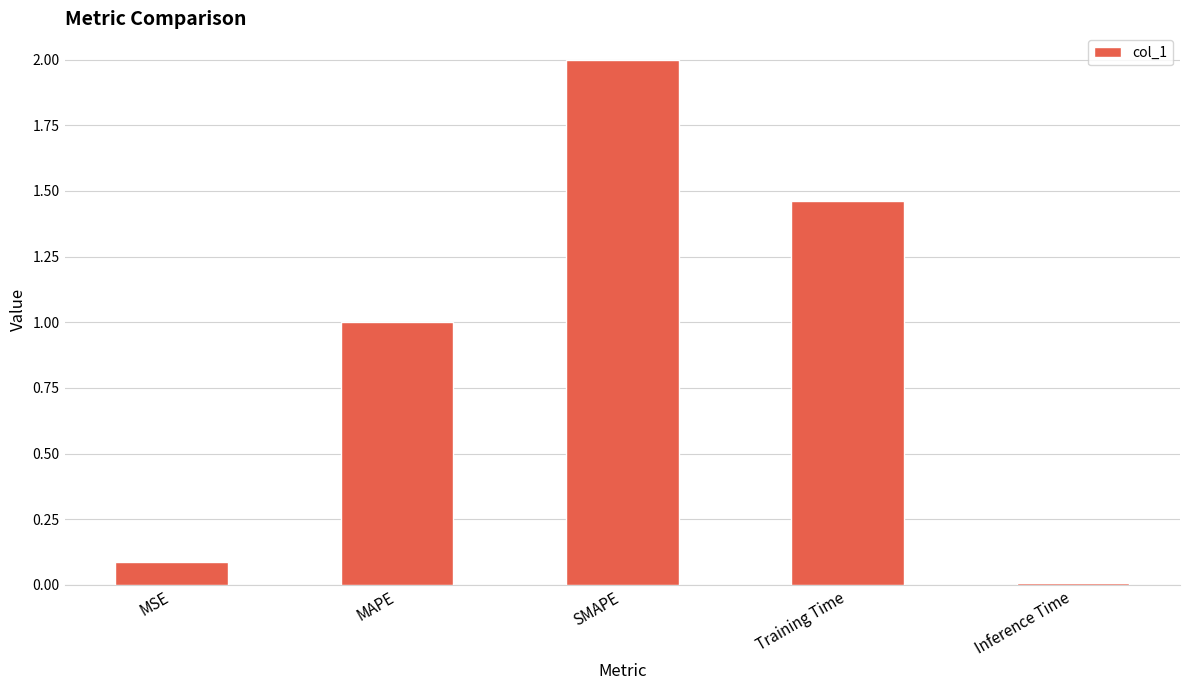

The value at MAPE is 1.0. True or false?

True